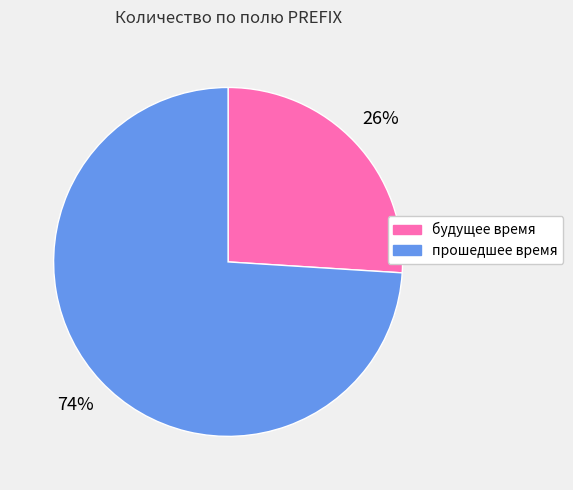

Which slice represents more than half of the pie?

прошедшее время